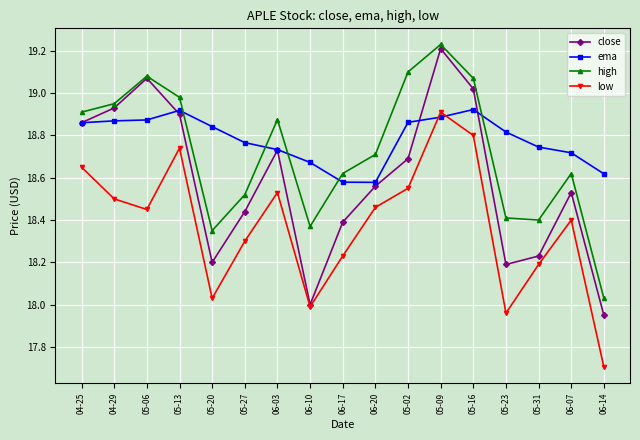

True or false: high has more than 1 points higher than both neighbors.

True